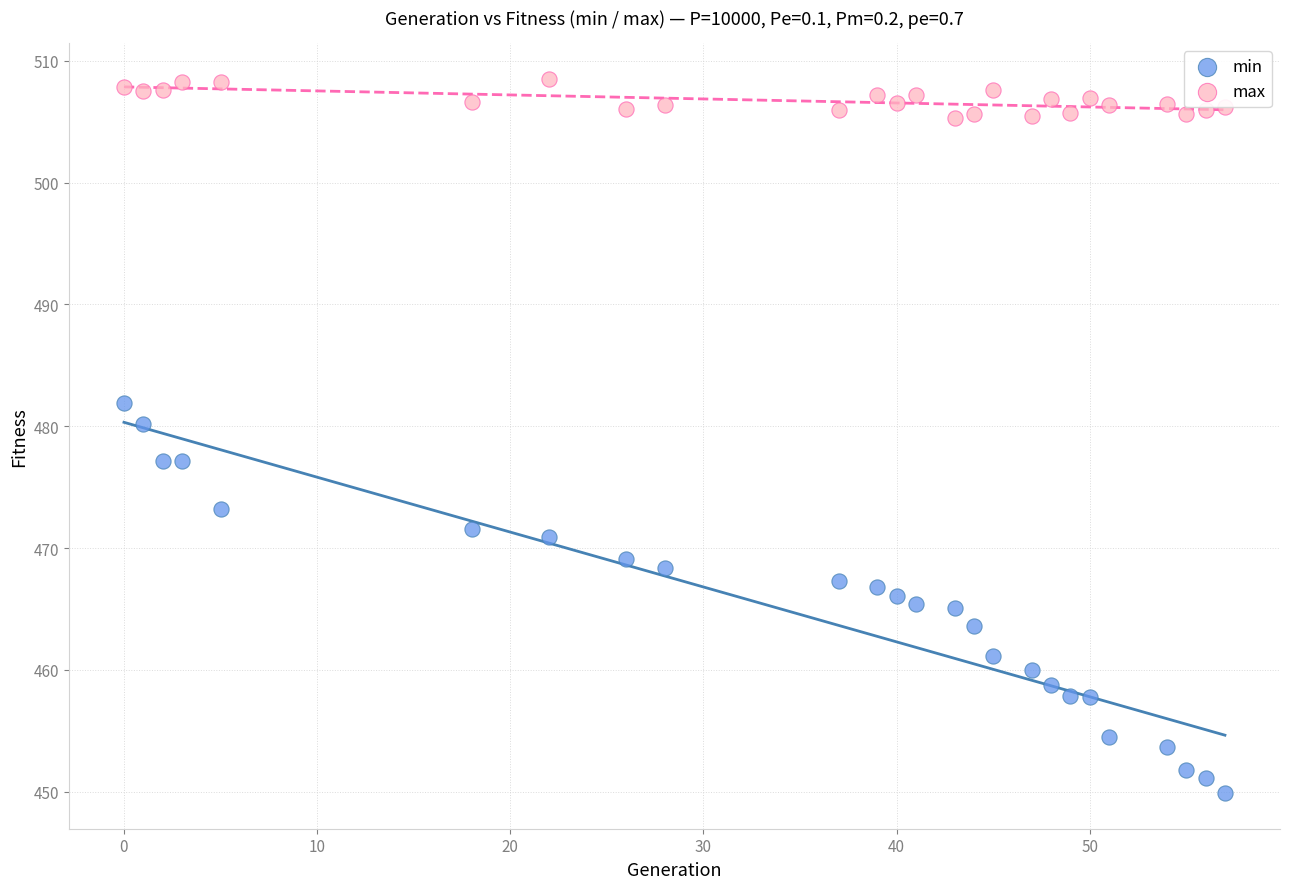

What are all the series names shown in the legend?

min, max